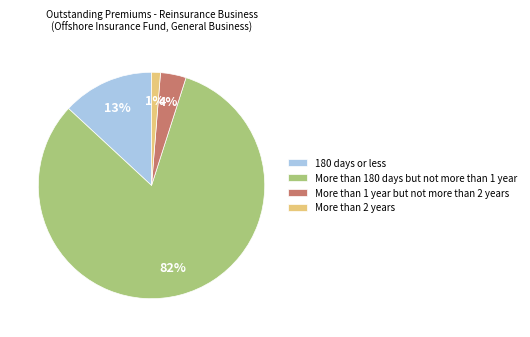

Rank the categories by value from highest to lowest.

More than 180 days but not more than 1 year, 180 days or less, More than 1 year but not more than 2 years, More than 2 years